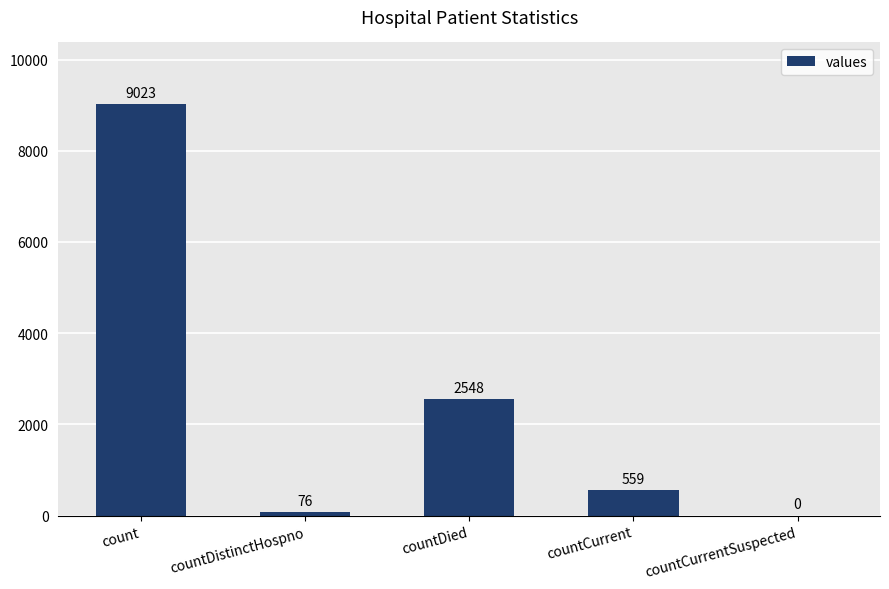

Count the number of categories in the chart.

5